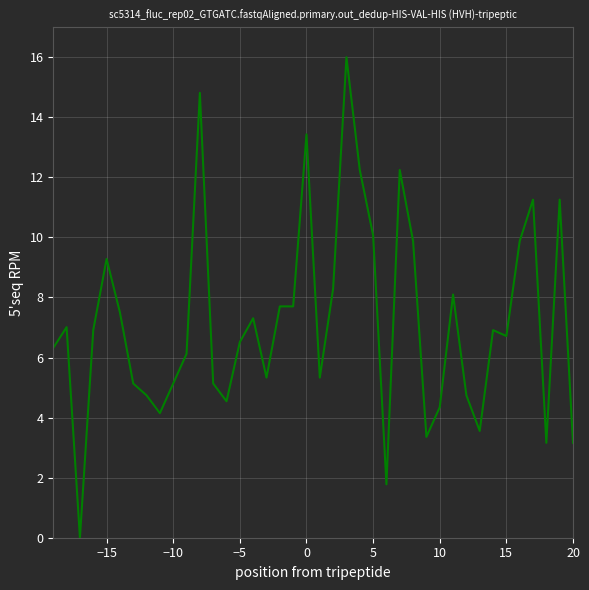

How many values exceed 6?

24